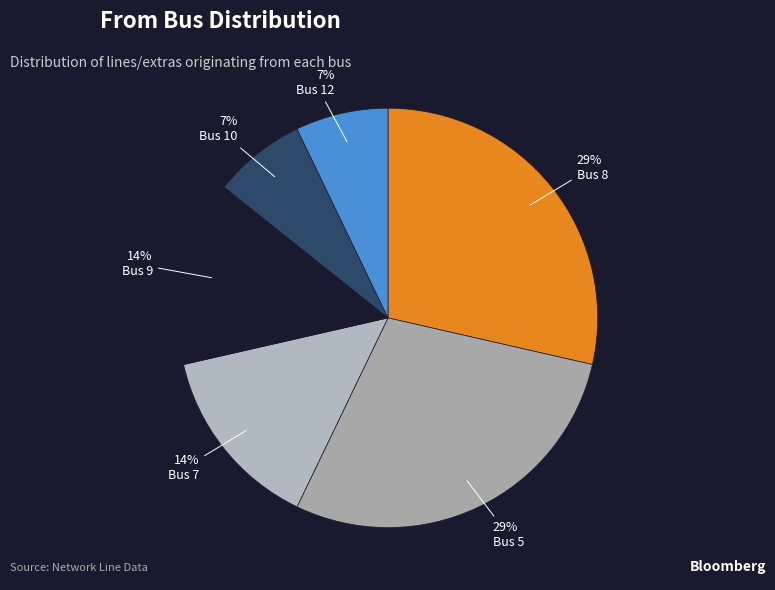

Count the number of slices in the pie.

6